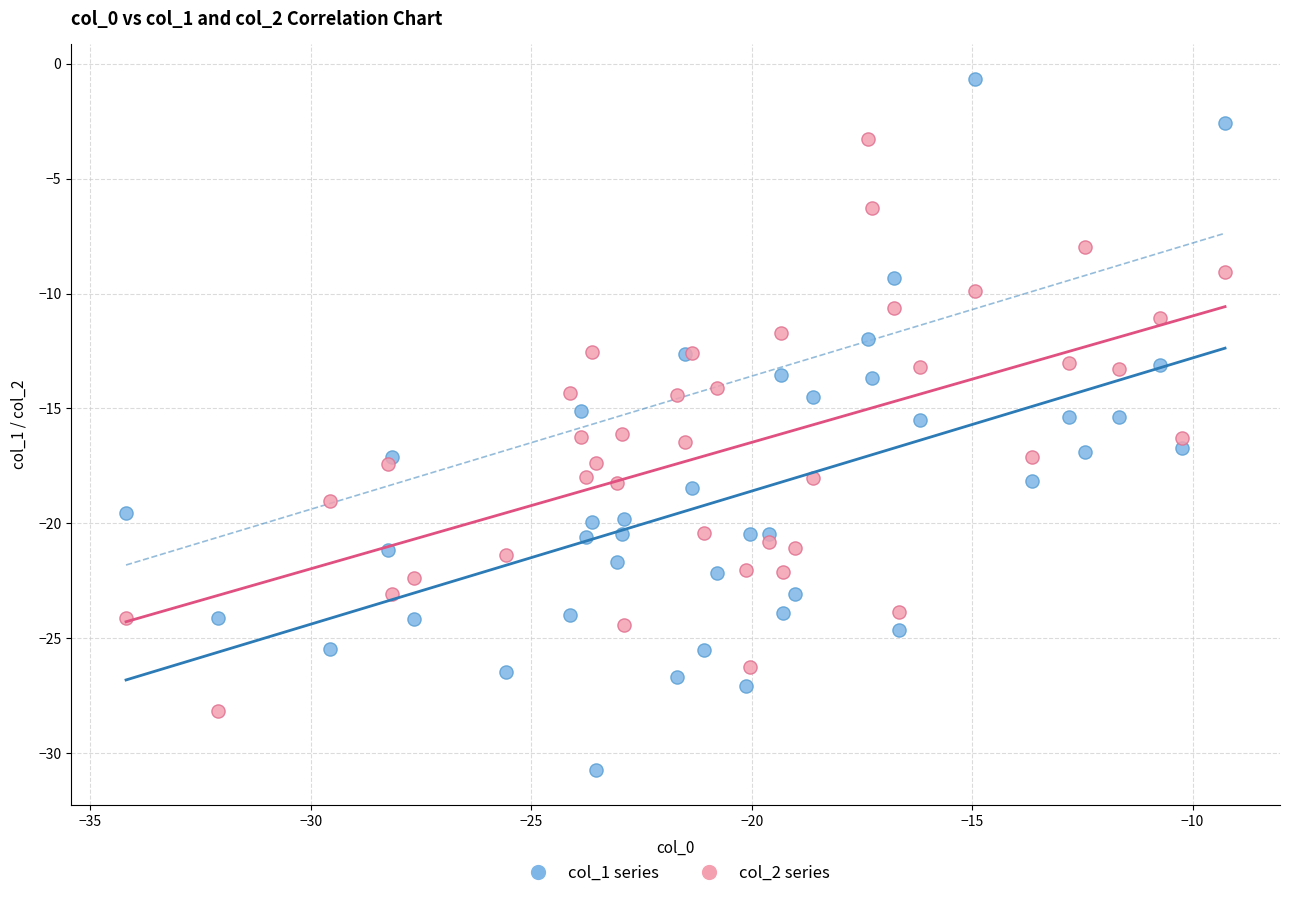

Which series contains the lowest Y value?

col_1 series